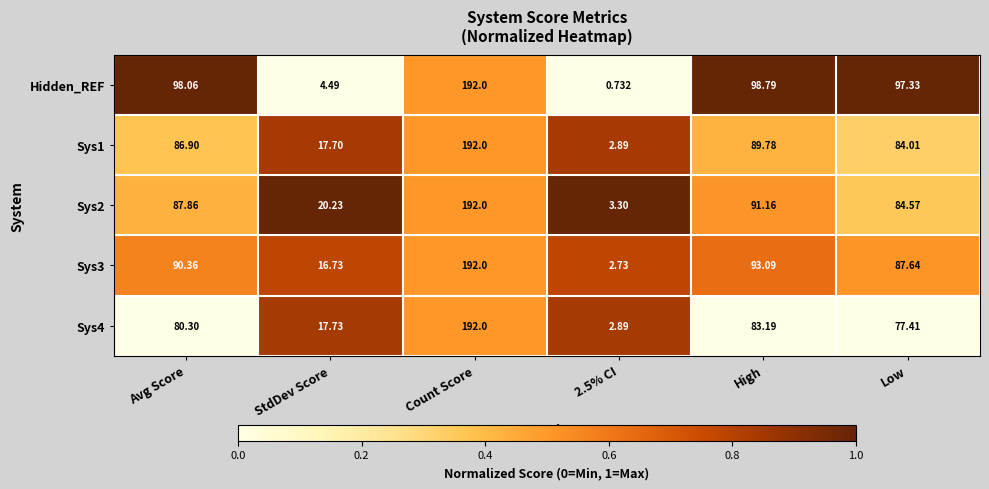

Between Count Score and 2.5% CI, which series saw the biggest shift?

Hidden_REF